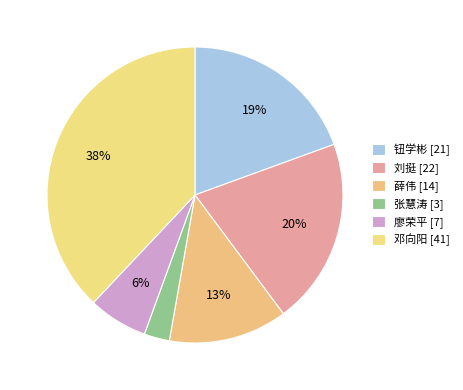

To the nearest percent, what is the difference between the largest and smallest slice percentages?

35%